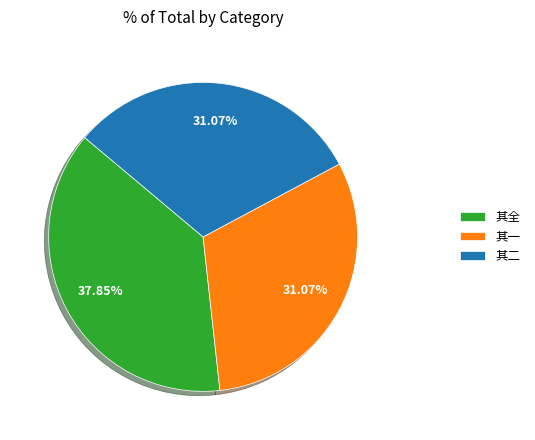

How many segments does this pie chart have?

3